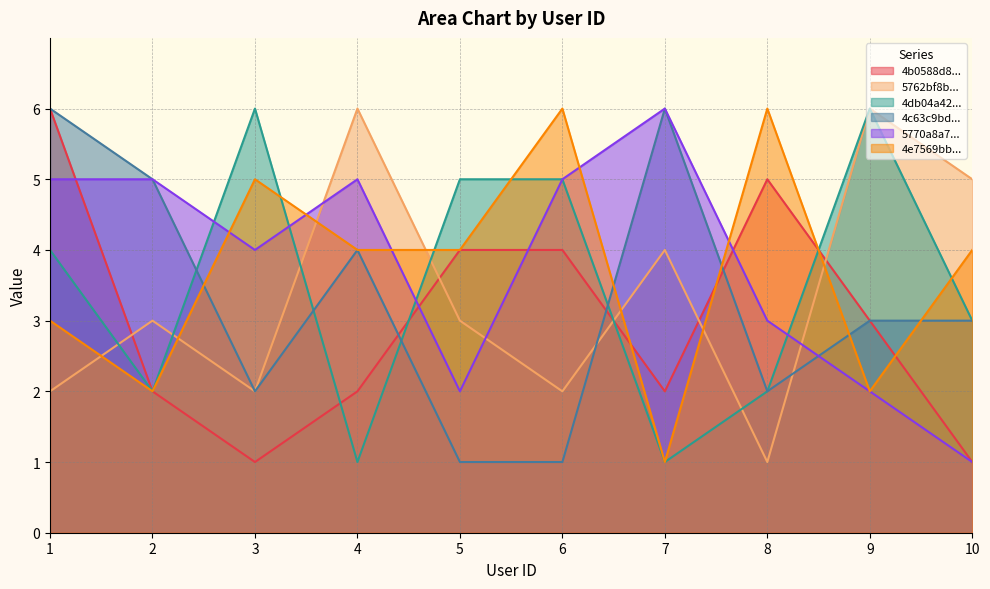

Between which two adjacent categories do 4e7569bbb61c22c6382d8f5d and 4b0588d8f964a520c7dc22e3 first intersect?

6 and 7